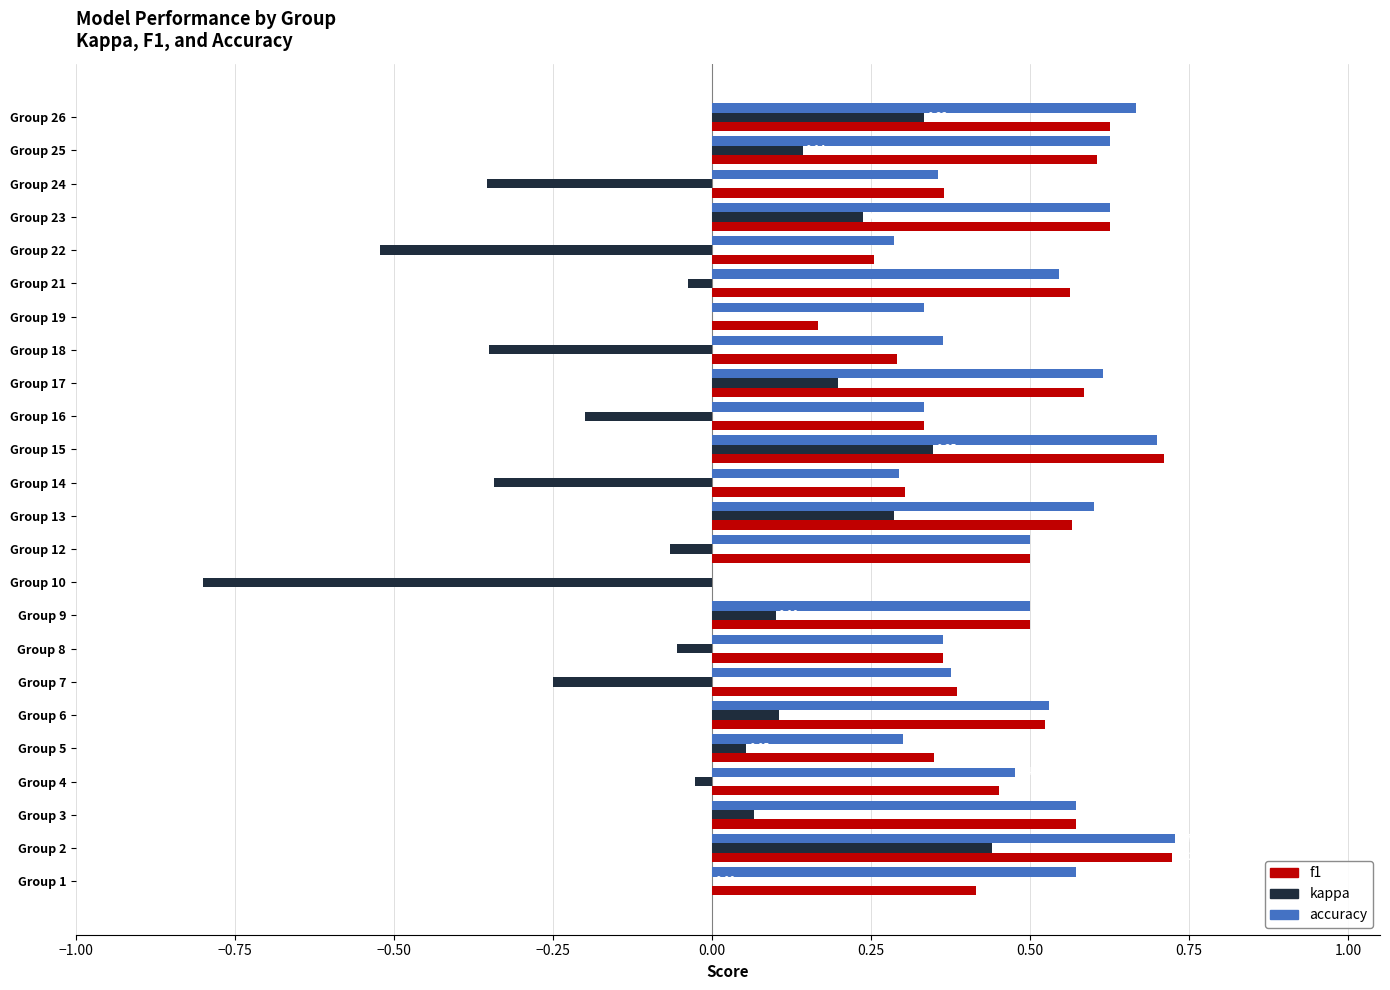

Between Group 4 and Group 18, which series saw the biggest shift?

kappa